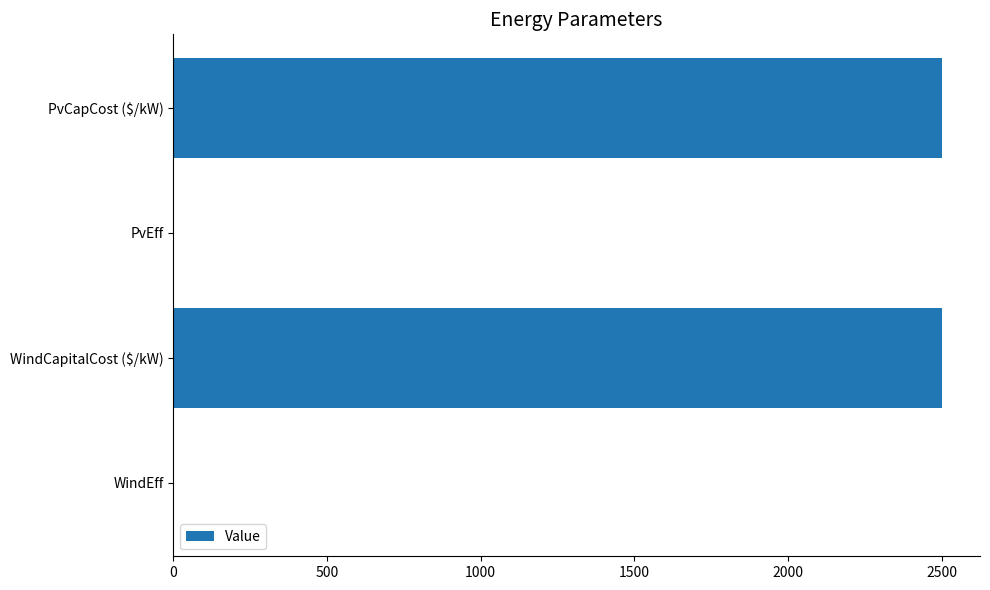

What value does the data have at WindCapitalCost ($/kW)?

2500.0